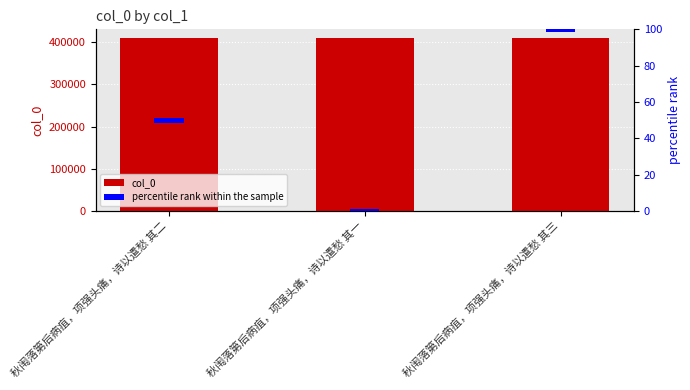

Count the col_0 values in the range 409127 to 409129.

3